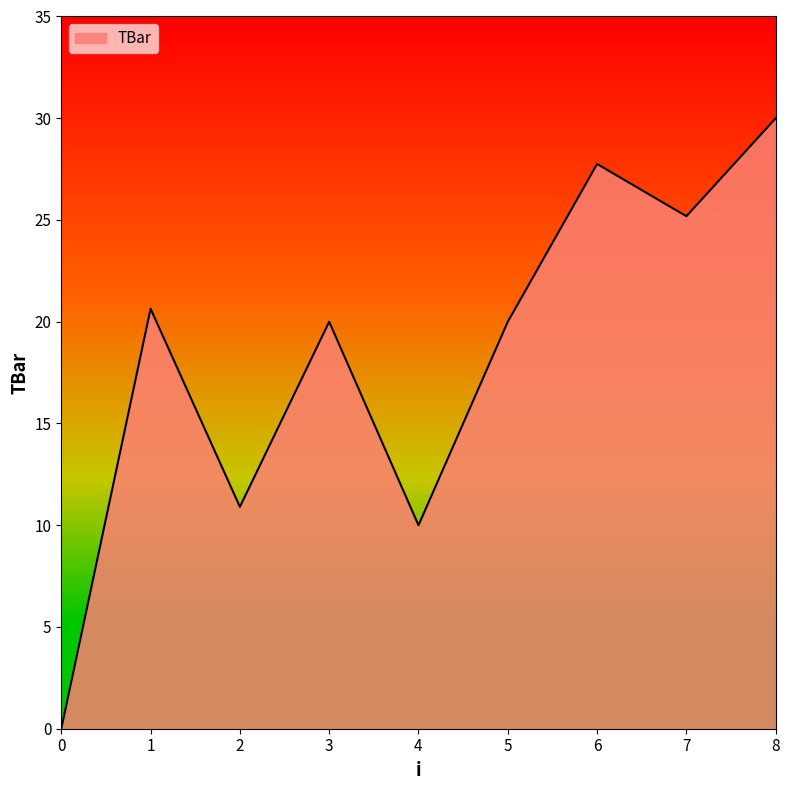

What is the difference between the values at 4 and 2?

0.9